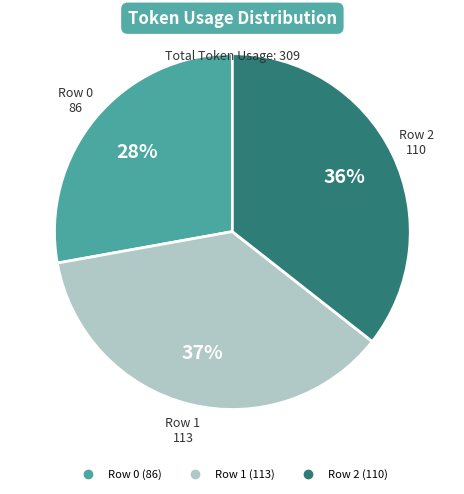

Is there a majority slice in this chart?

No